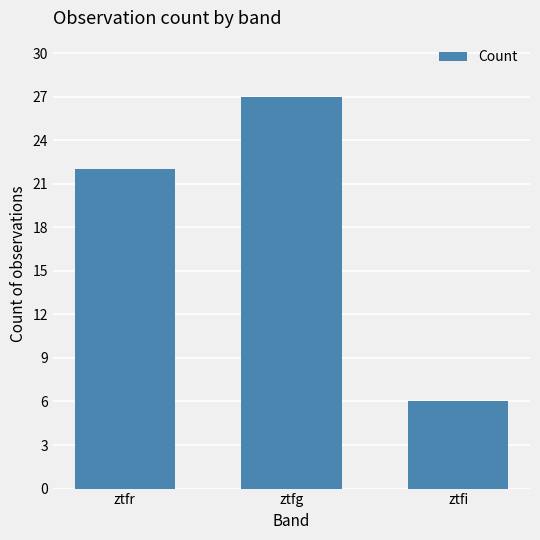

What is the sum of all values?

55